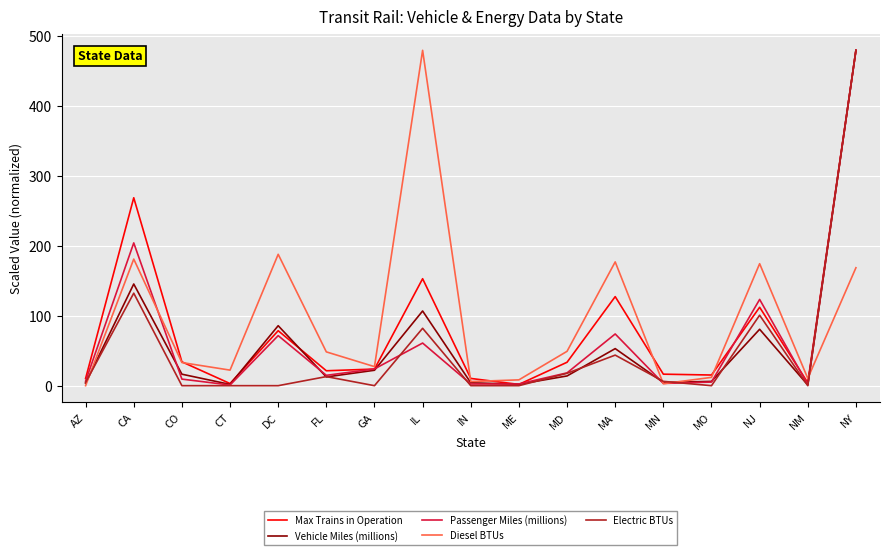

Which series ends up on top after the final intersection of Diesel BTUs and Passenger Miles (millions)?

Passenger Miles (millions)